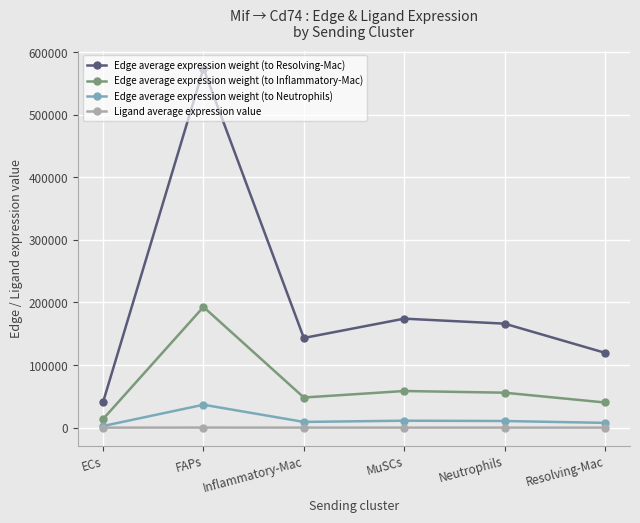

True or false: Edge average expression weight (to Inflammatory-Mac) and Ligand average expression value cross at least once.

False